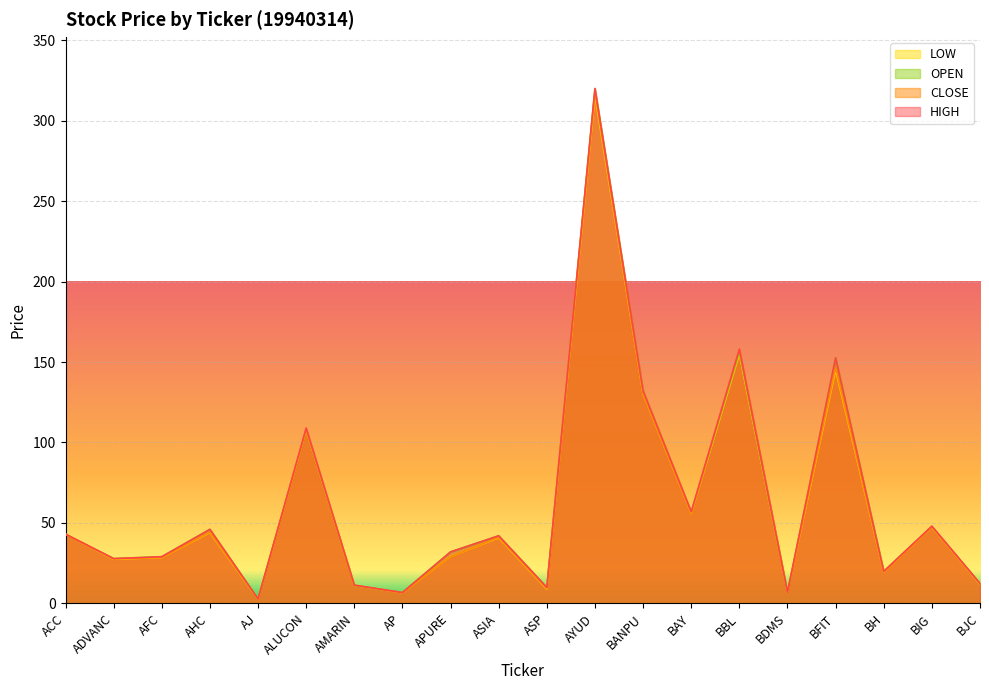

What is the value of the CLOSE point at the 20th from the left?

12.1